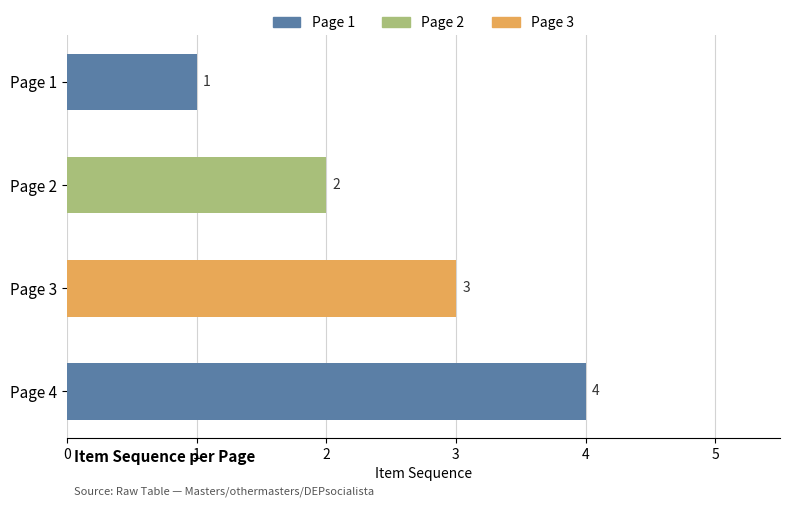

List the labels in order of value, smallest first.

Page 1, Page 2, Page 3, Page 4